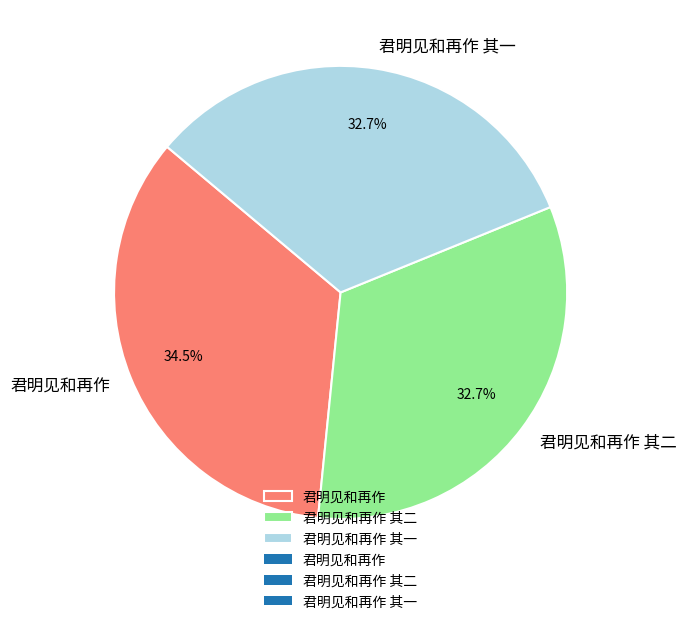

Is the sum of 君明见和再作 其一 and 君明见和再作 其二 greater than half?

Yes